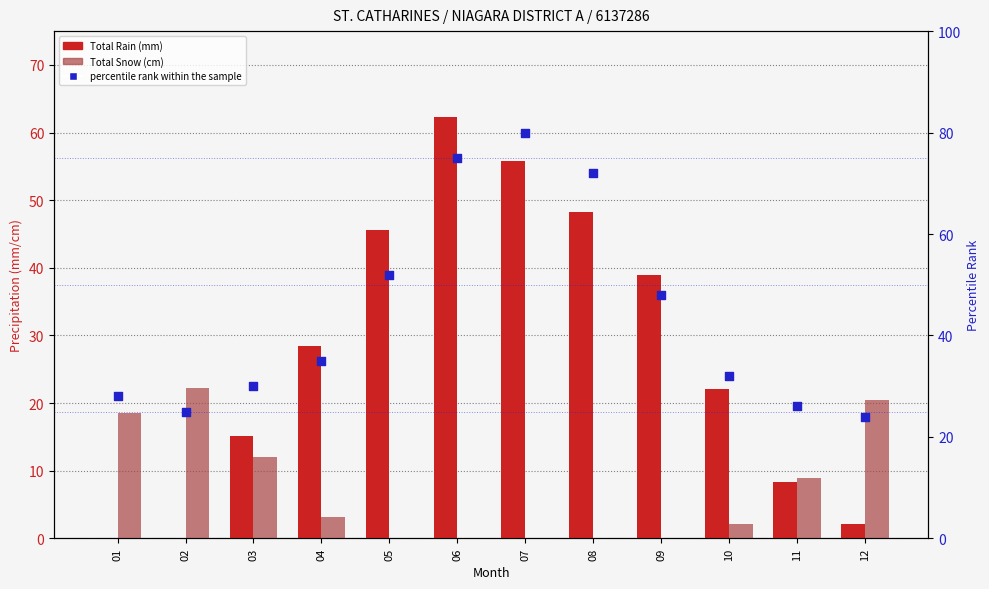

Which series reaches the maximum Y coordinate?

percentile rank within the sample